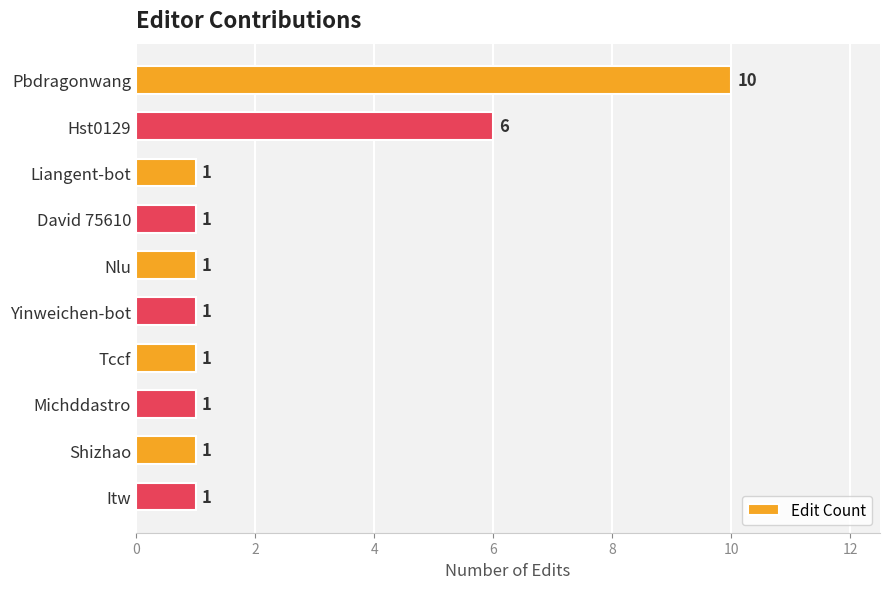

Are the bars horizontal?

Yes